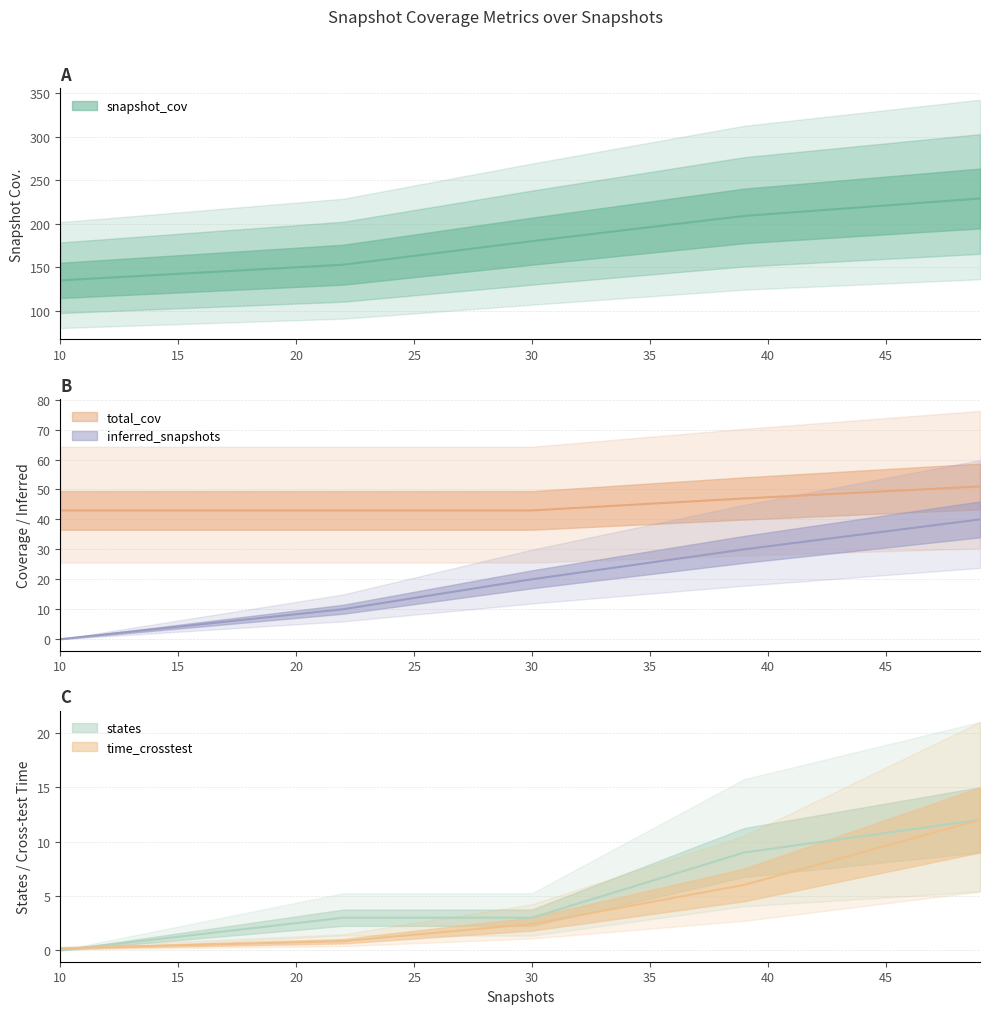

Reading left to right, list all the values displayed in this chart.

snapshot_cov: 135.0	153.0	180.0	209.0	229.0
total_cov: 43.0	43.0	43.0	47.0	51.0
inferred_snapshots: 0.0	10.0	20.0	30.0	40.0
states: 0.0	3.0	3.0	9.0	12.0
time_crosstest: 0.2	0.8	2.4	6.0	12.0